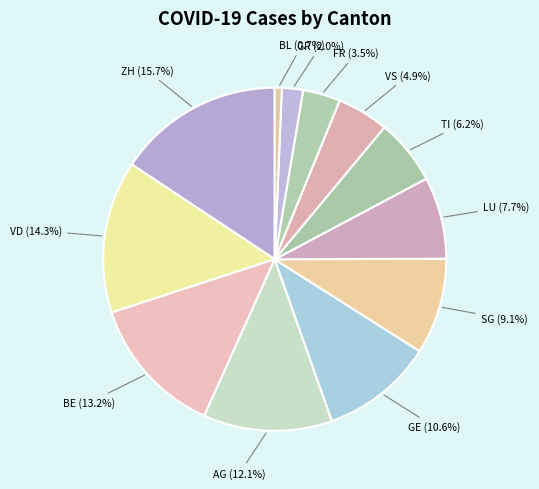

To the nearest percent, what percentage of the pie is TI?

6%